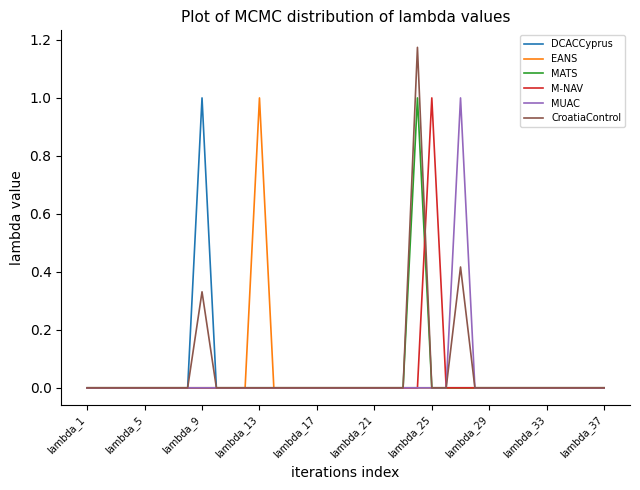

What is the difference between the maximum and minimum values in the DCACCyprus series?

1.0